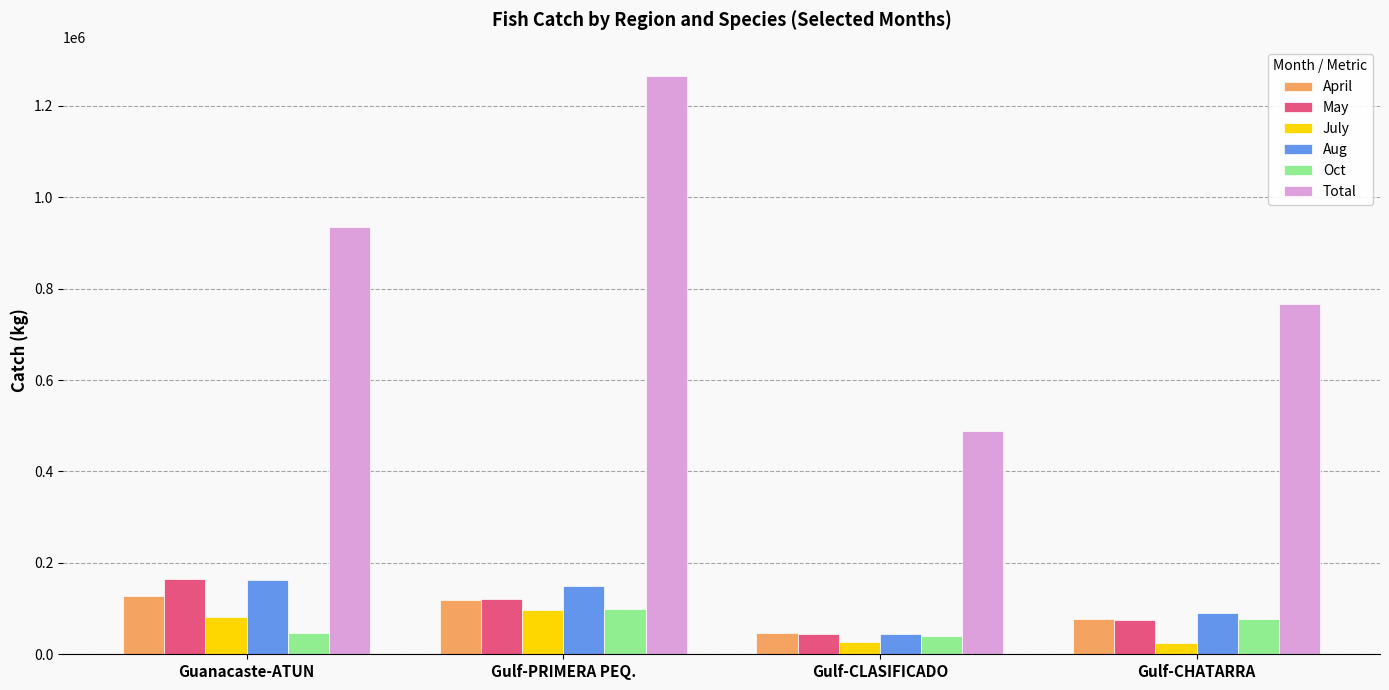

List the labels in order of May value, largest first.

Guanacaste-ATUN, Gulf-PRIMERA PEQ., Gulf-CHATARRA, Gulf-CLASIFICADO